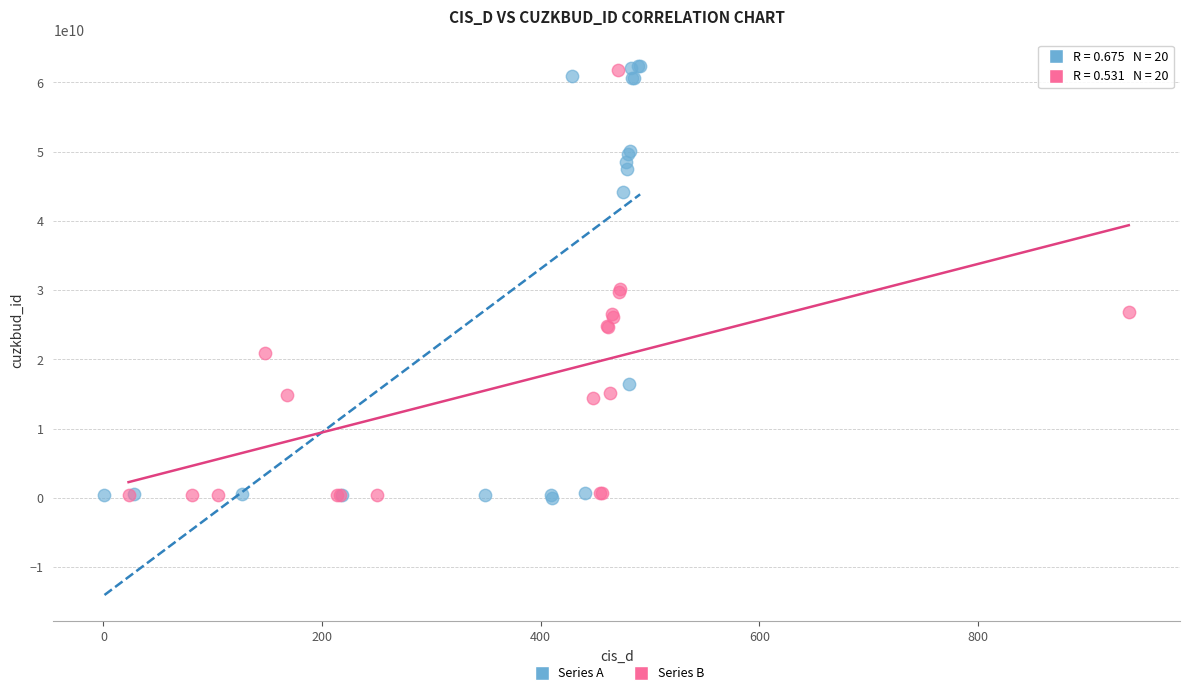

What are all the series names shown in the legend?

Series A, Series B